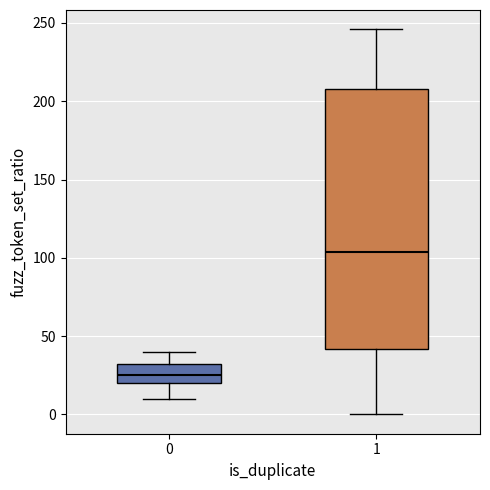

Comparing the boxes themselves (not the whiskers), which one is the tallest?

1